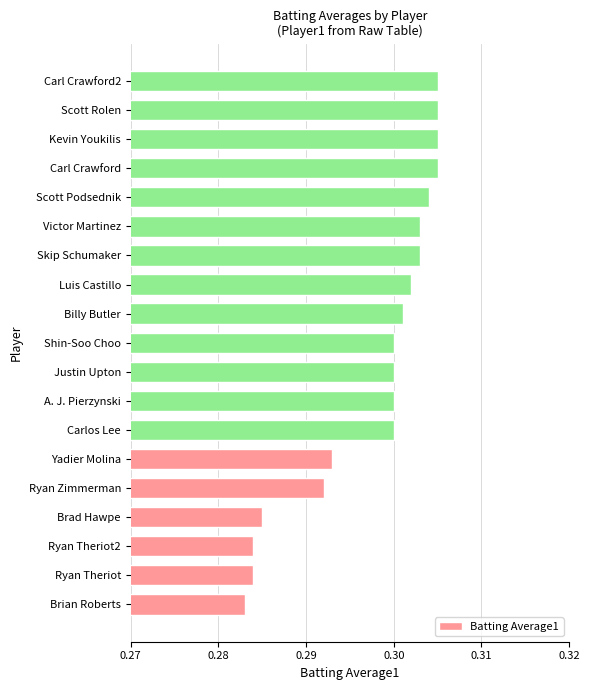

Where is the data nearest to the value 0?

Brian Roberts